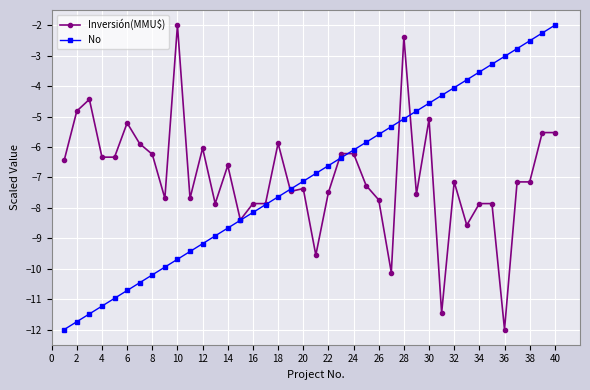

What is the value of the No point at the 22nd from the left?

-6.6